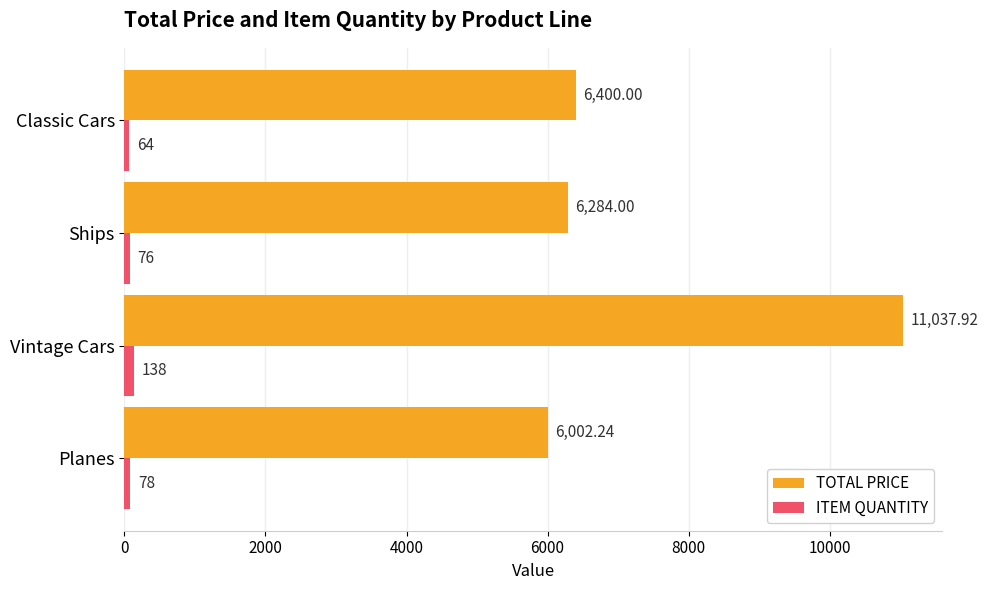

At which category is the sum across all series the highest?

Vintage Cars